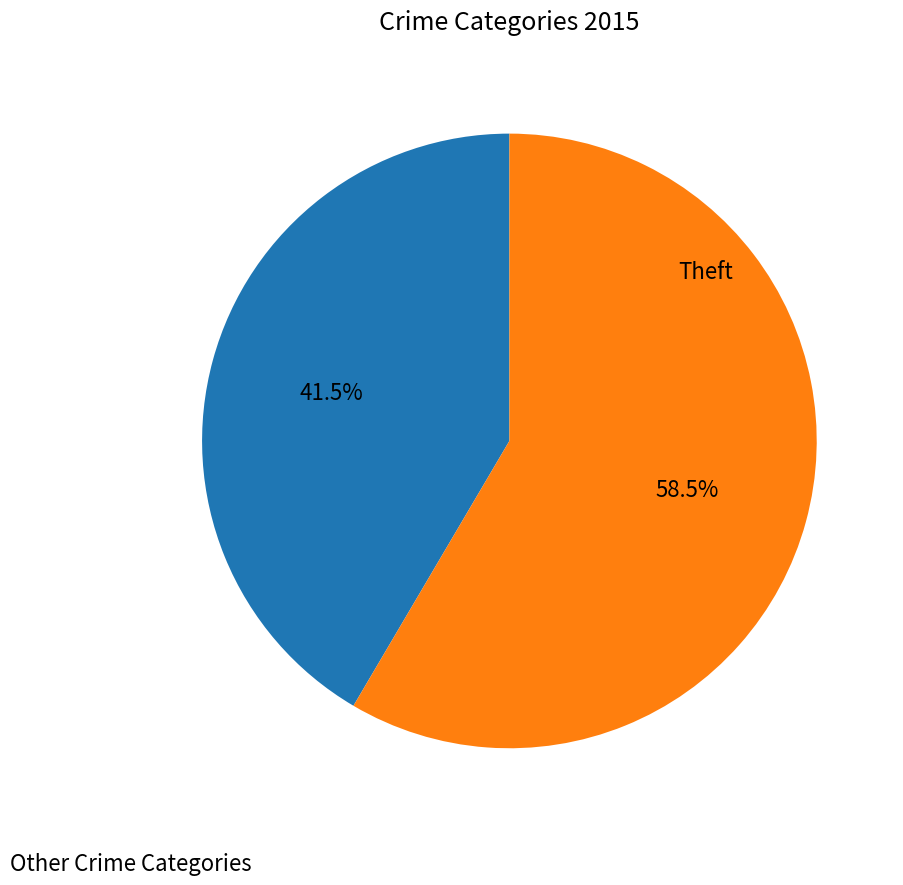

Is there a majority slice in this chart?

Yes